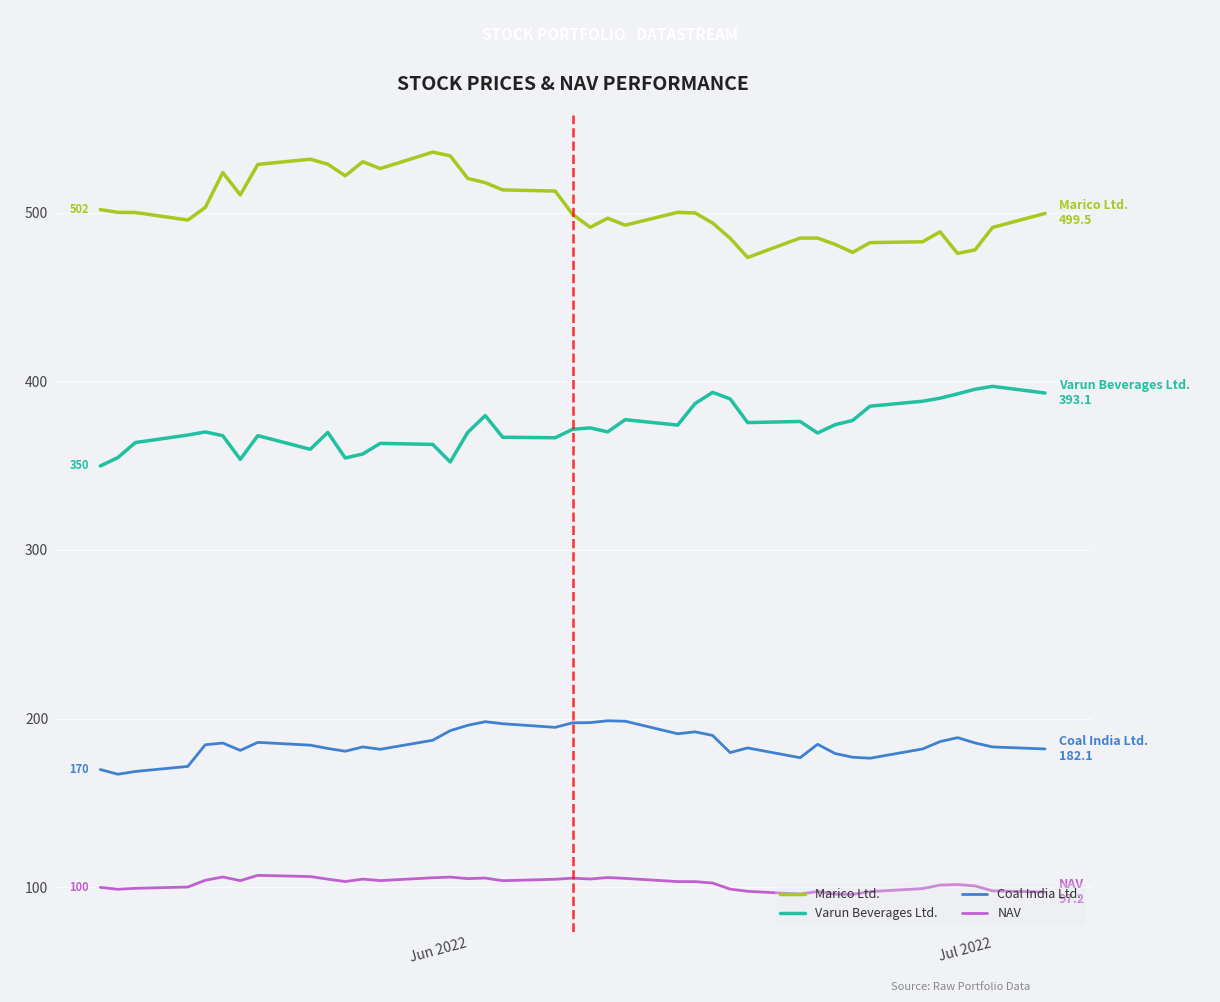

What is the difference between the maximum and minimum values in the Coal India Ltd. series?

31.7